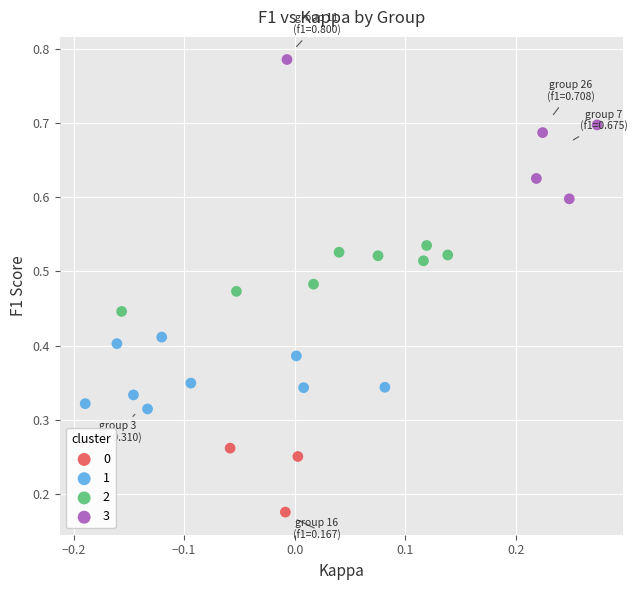

Which series contains the highest Y value?

3